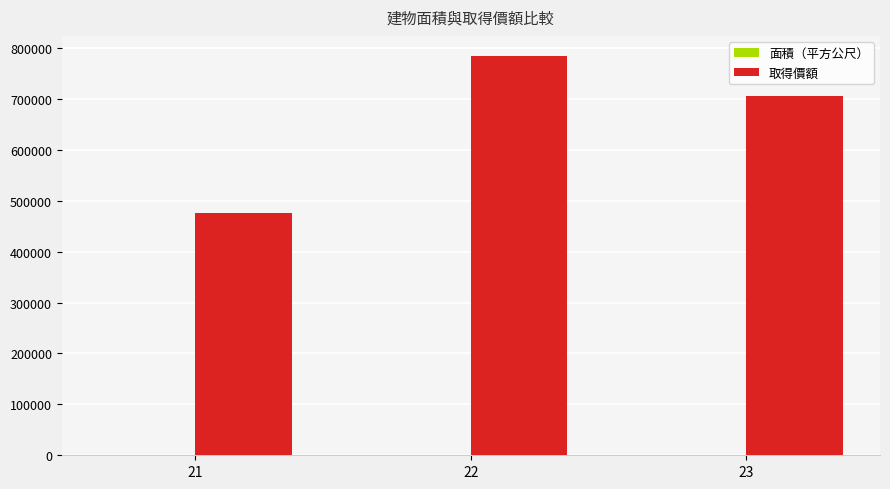

What is the average value of the 取得價額 series?

655300.0